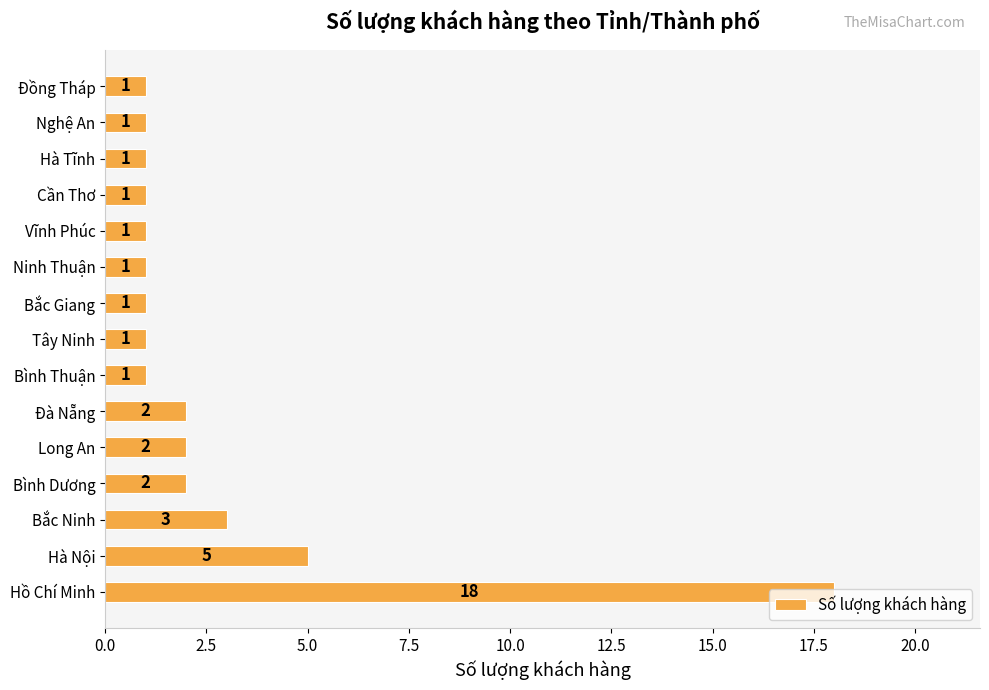

Which has a higher value, Hồ Chí Minh or Hà Nội?

Hồ Chí Minh